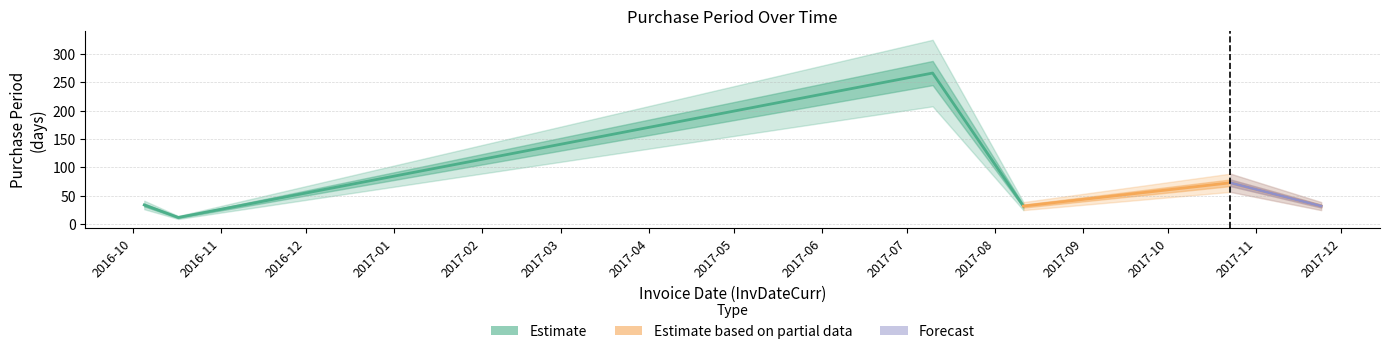

Reading right to left, extract all data points from this chart.

32	73	32	266	12	34